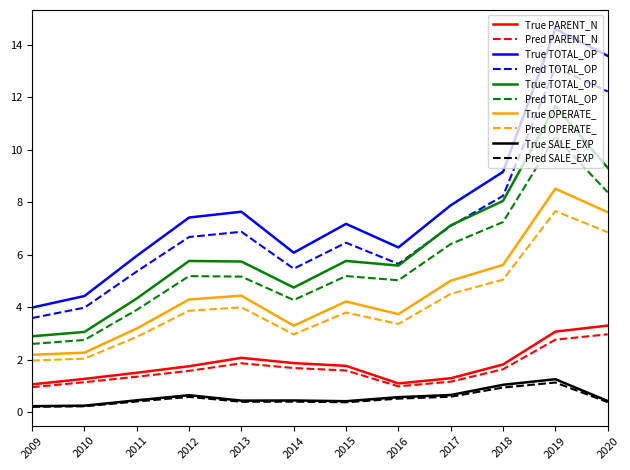

True or false: Pred OPERATE_ has a value of 5.1 at 2018.

True